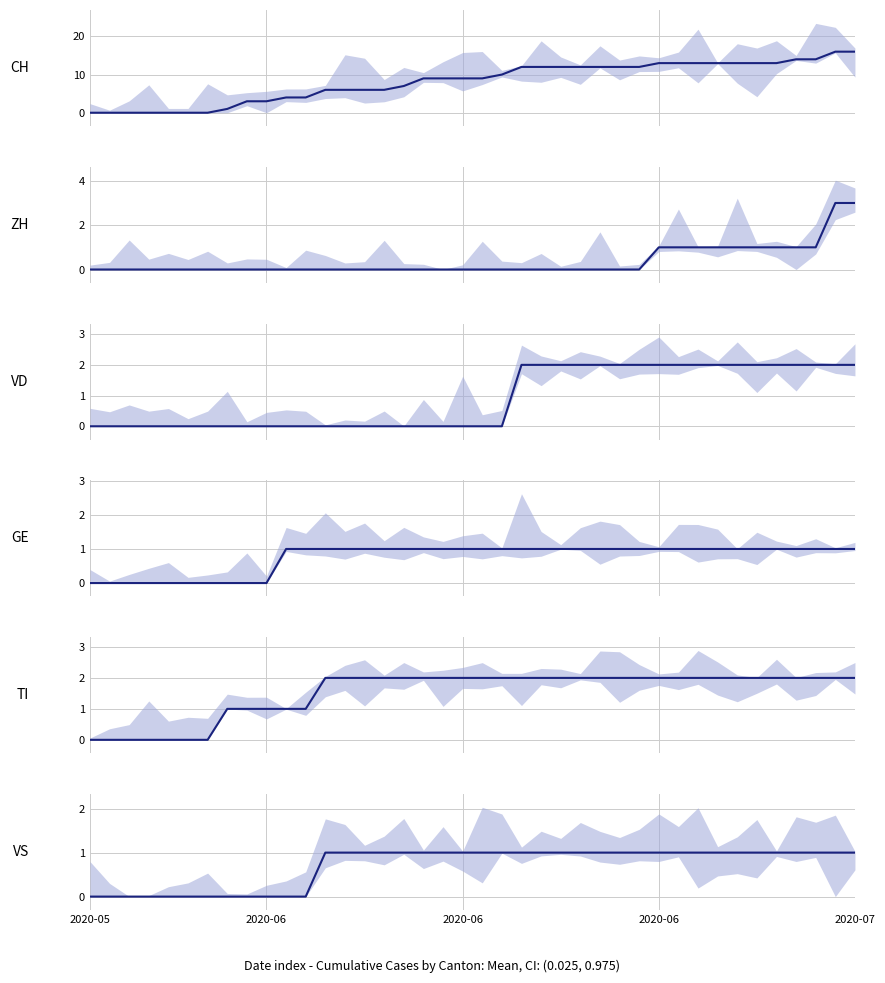

True or false: ZH and CH cross at least once.

False